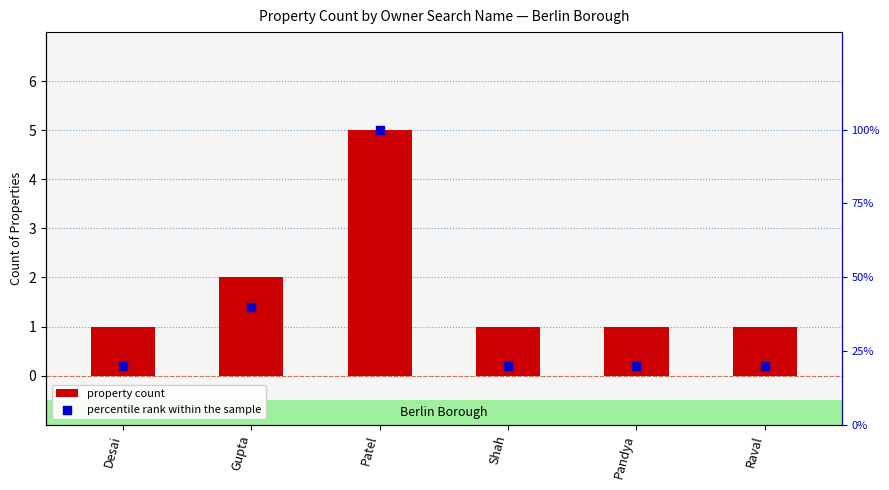

Which series has the largest Y range (max minus min)?

percentile rank within the sample